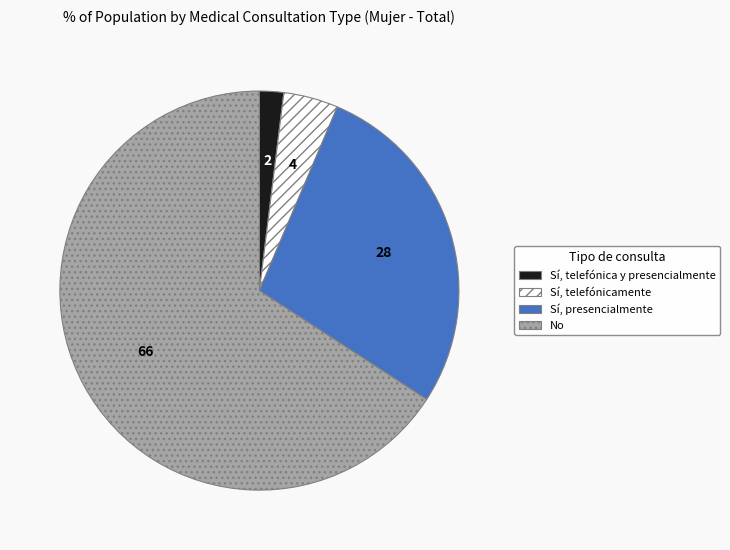

Is there any slice that represents more than half of the pie?

Yes